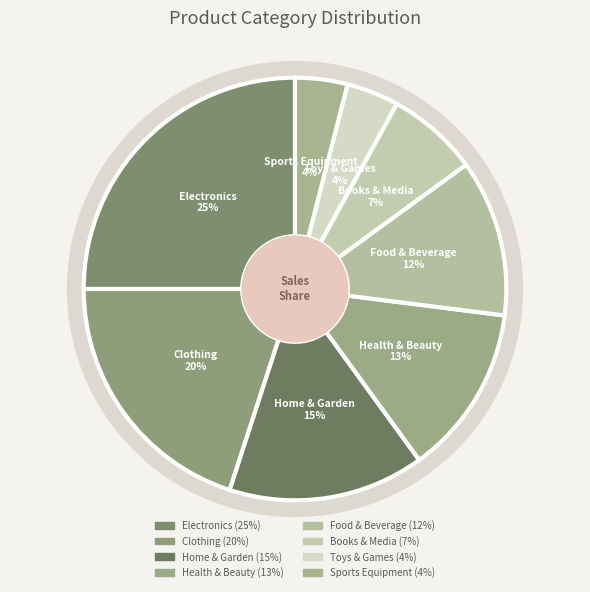

How many segments does this pie chart have?

8